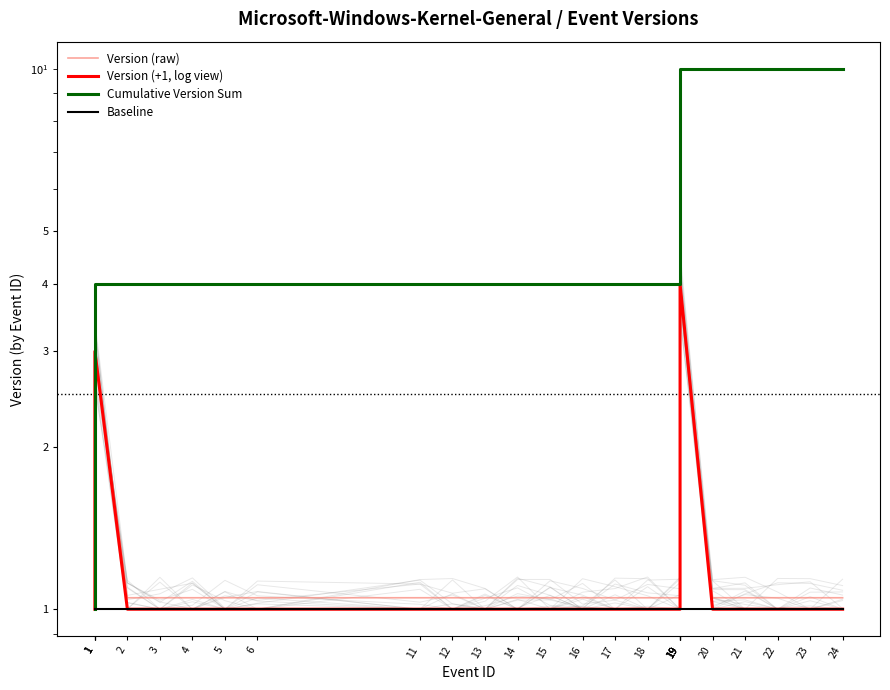

How many lines are shown in the chart?

4